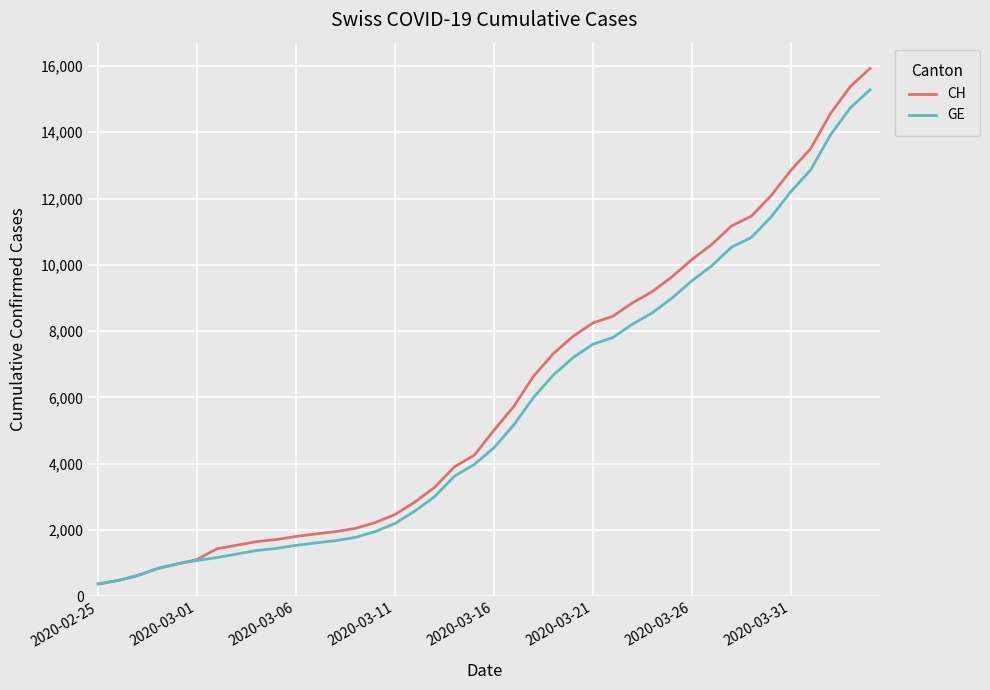

Which series has the largest range (max minus min)?

CH